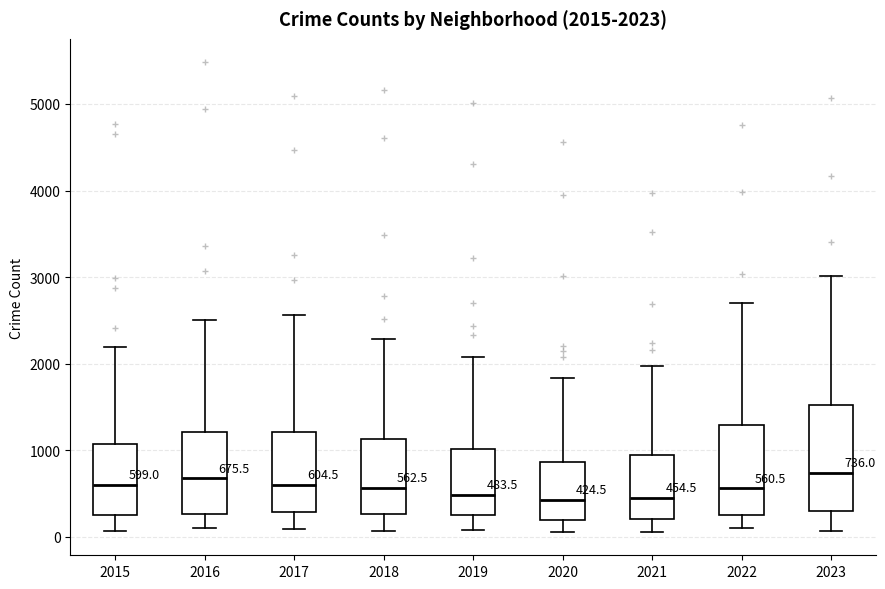

Which box is the tallest, from its lower edge to its upper edge?

2023